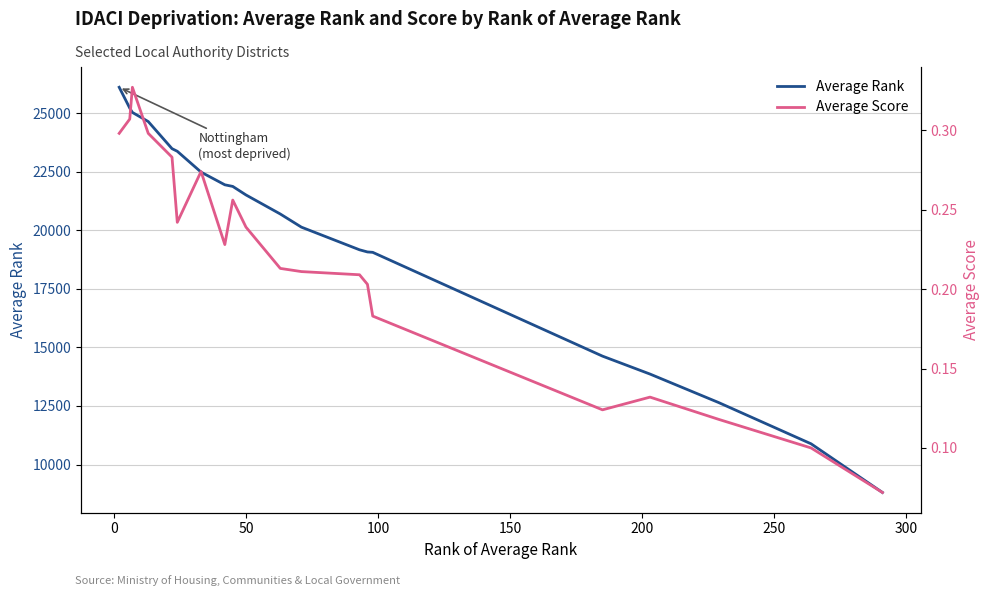

What is the maximum value for Average Rank?

26100.2